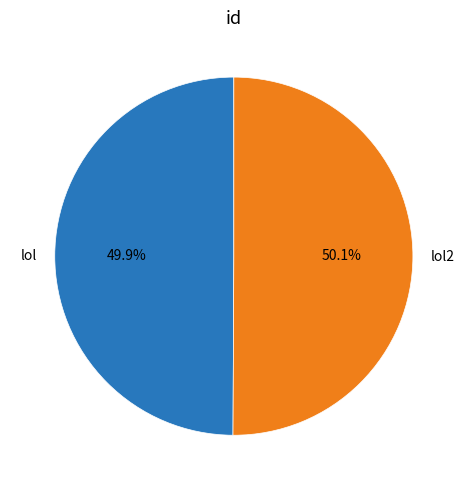

To the nearest percent, what is the average slice percentage?

50%